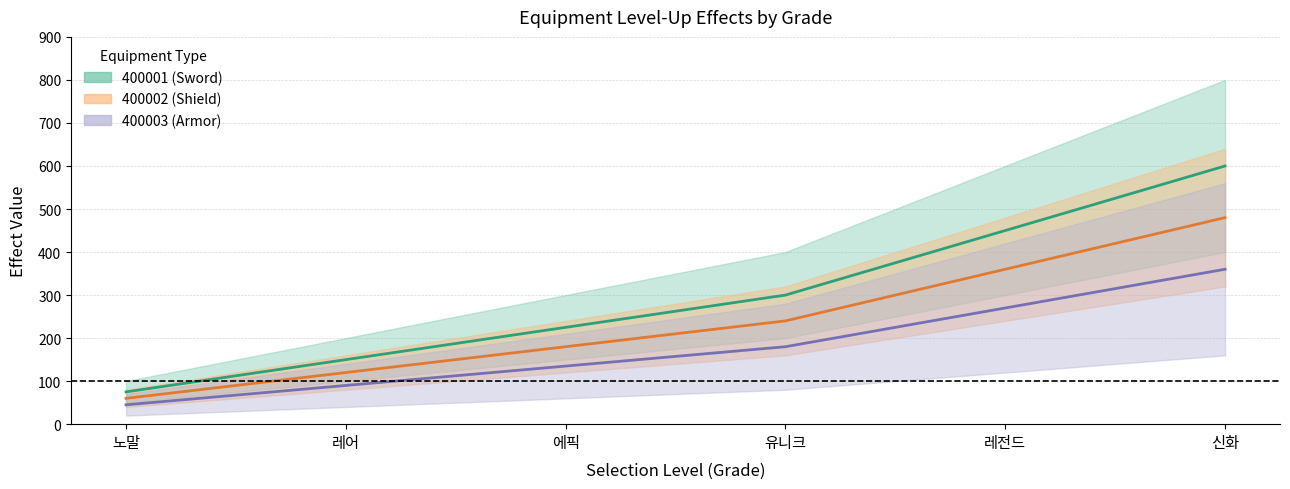

At which category does the chart reach its peak across all series?

신화